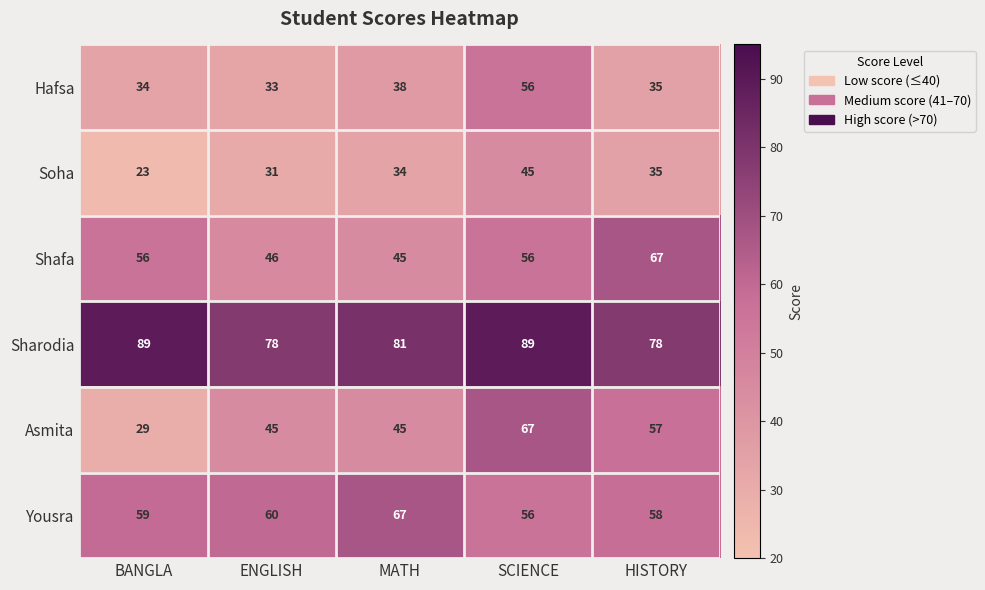

How many distinct data groups are displayed?

6